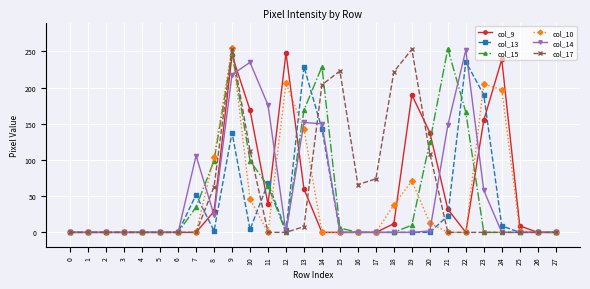

True or false: col_14 has more than 2 interior local peaks.

True